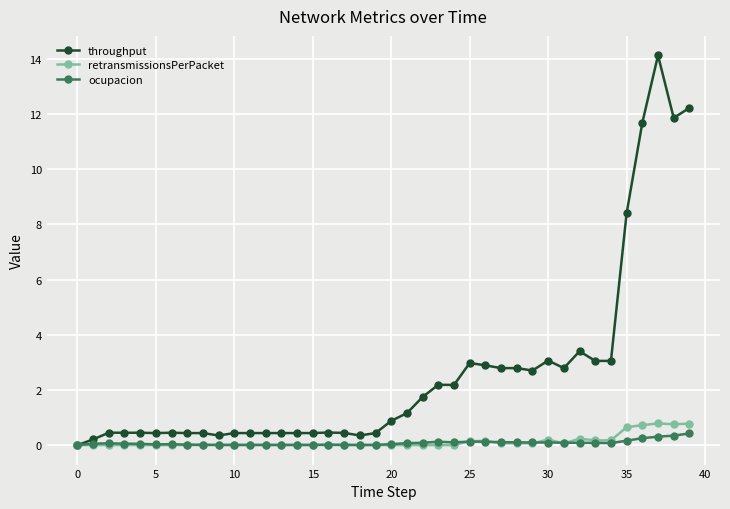

How many lines are shown in the chart?

3